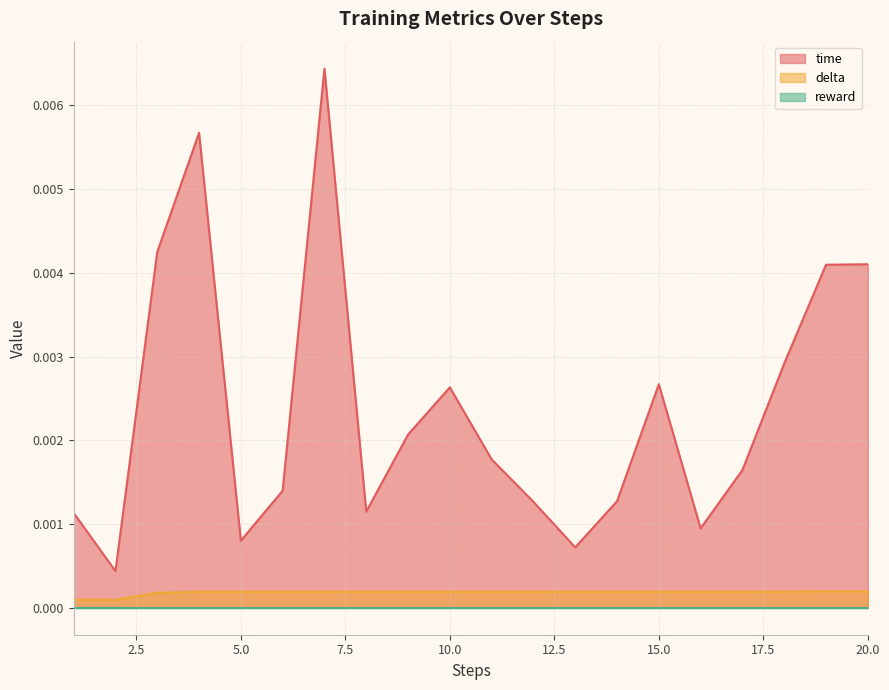

Is the value of time at 18 greater than the value of delta at 15?

Yes